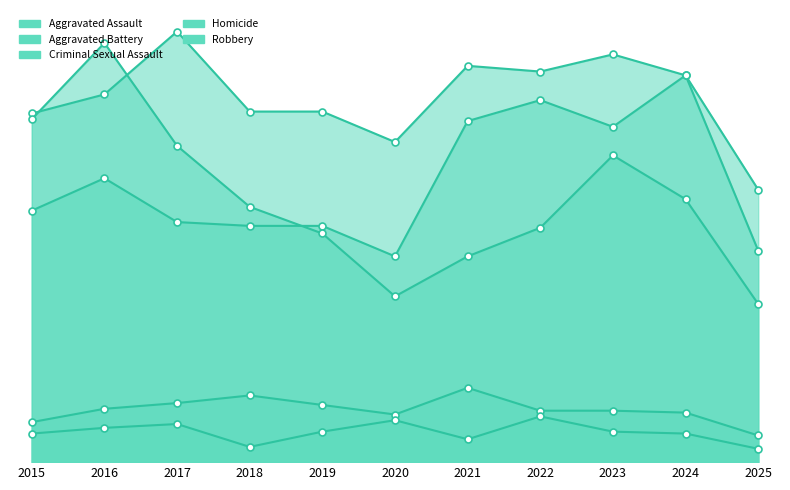

How many values in the Aggravated Assault series exceed 132?

5